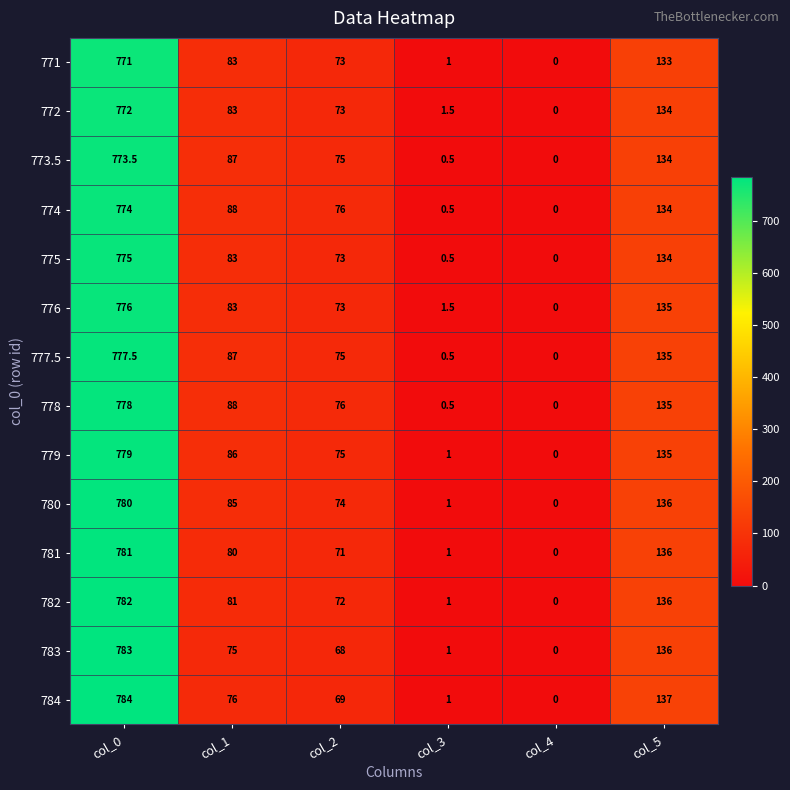

Which label corresponds to the smallest value in the chart?

col_4